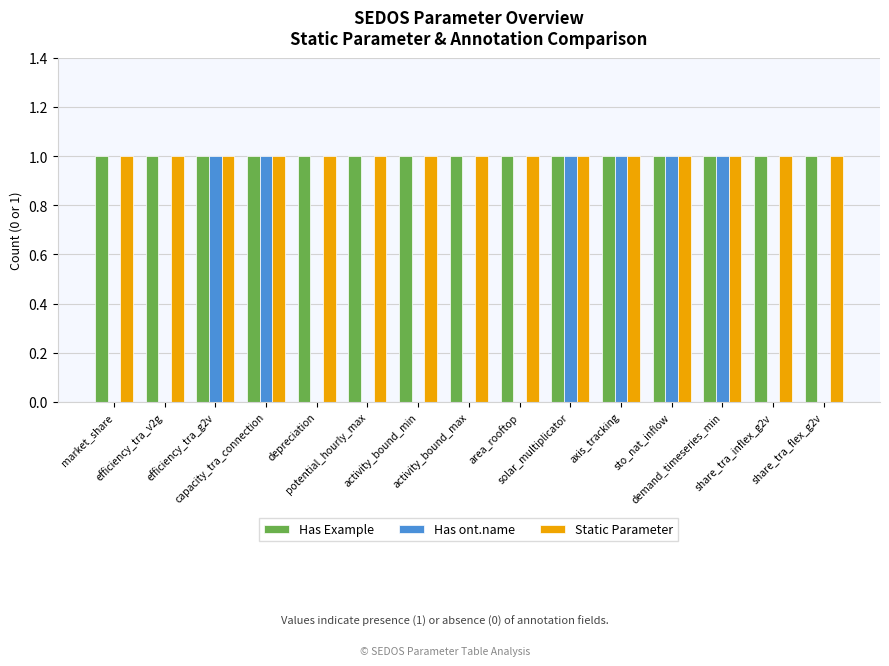

The Has Example series shows 0 at area_rooftop. True or false?

False